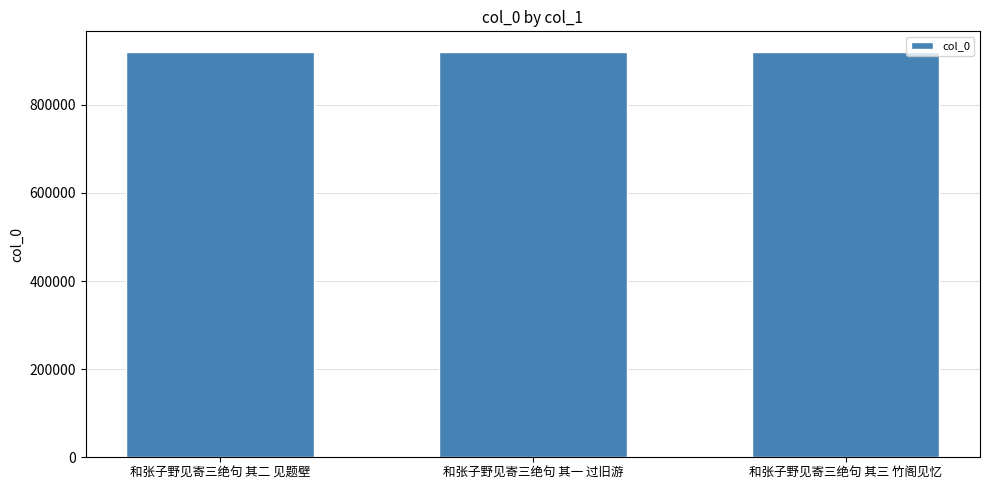

What is the ratio of the value at 和张子野见寄三绝句 其一 过旧游 to the value at 和张子野见寄三绝句 其二 见题壁?

1.0